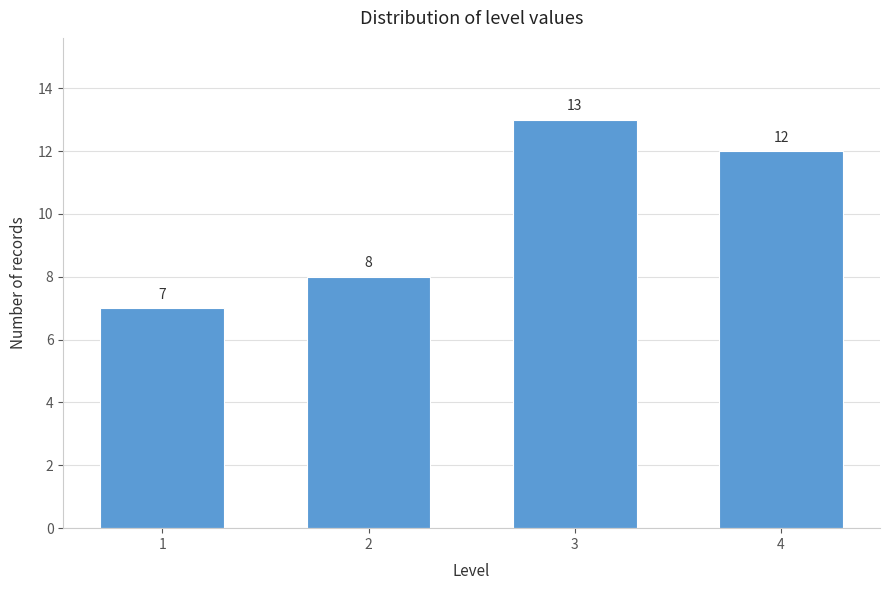

Reading left to right, extract all data points from this chart.

7	8	13	12